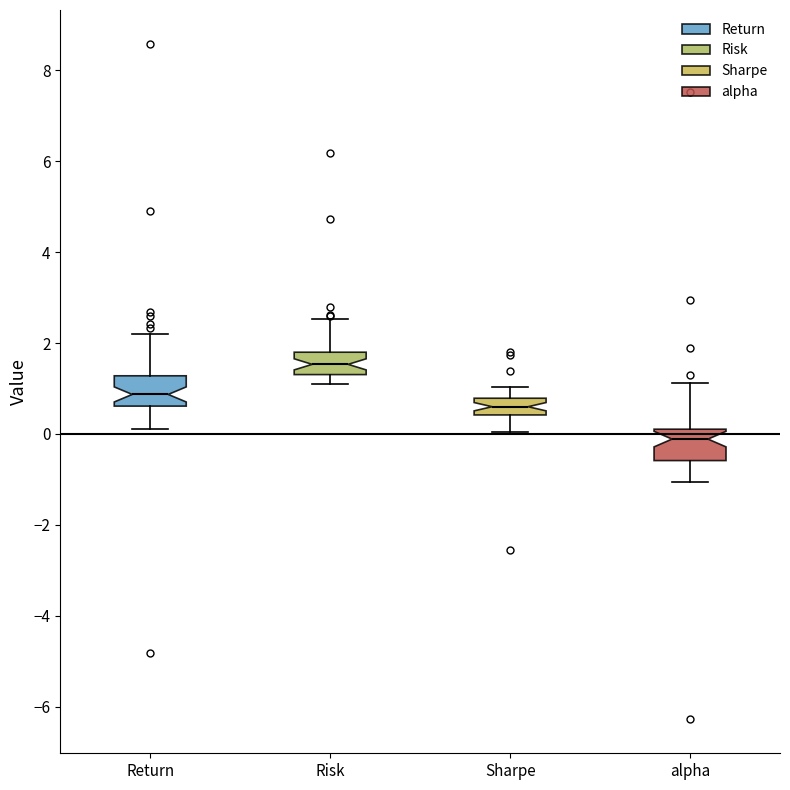

Where does the lower whisker of the box for Return end on the y-axis? The values are not printed on the chart, so give them approximately, as read against the axis.

0.2